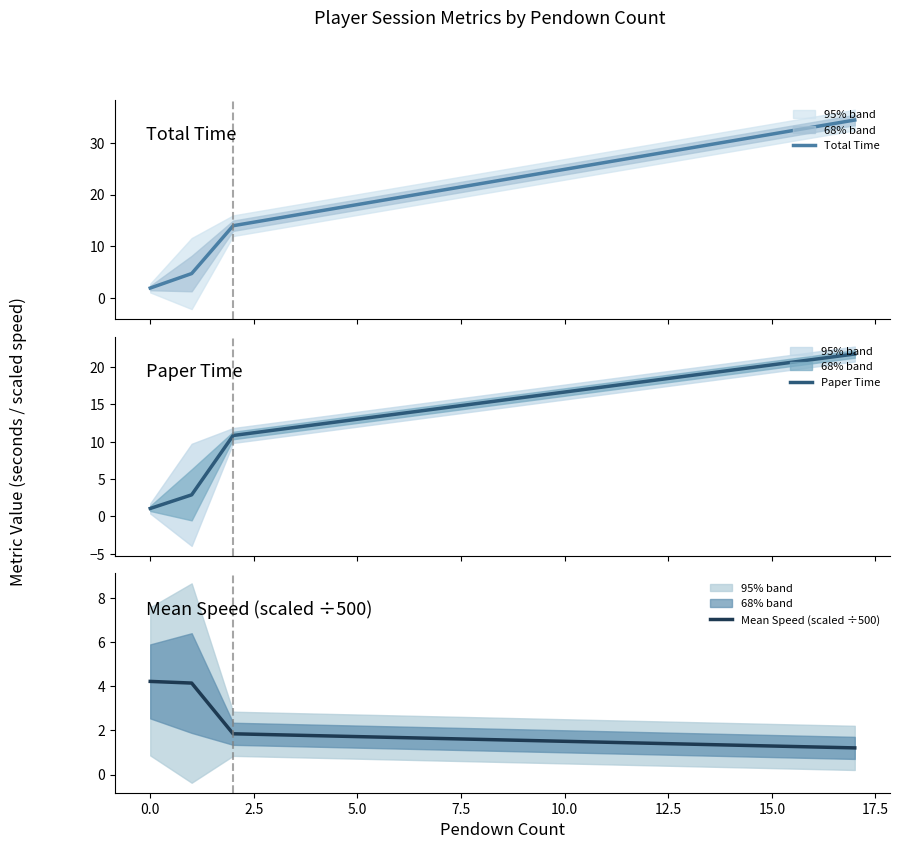

What is the average value of the Paper Time series?

9.1